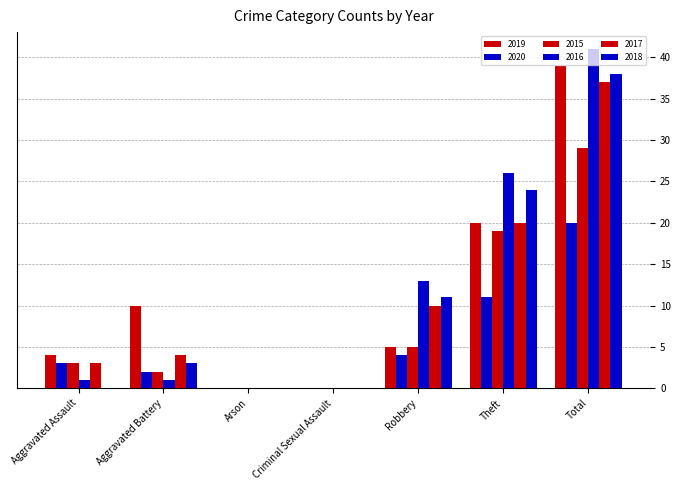

What is the average value of the 2020 series?

6